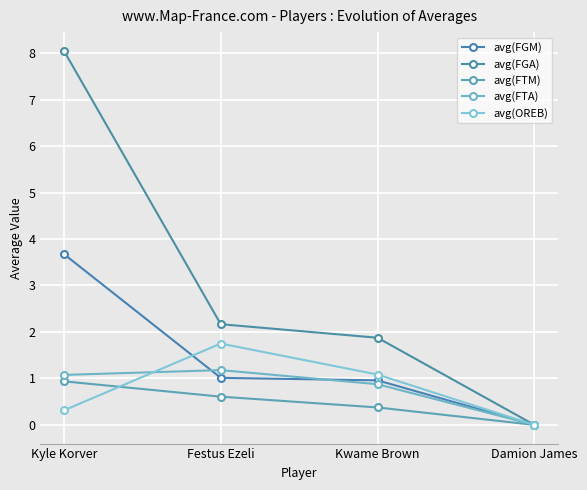

Reading right to left, extract all data points from this chart.

avg(FGM): Damion James=0.0	Kwame Brown=1.0	Festus Ezeli=1.0	Kyle Korver=3.7
avg(FGA): Damion James=0.0	Kwame Brown=1.9	Festus Ezeli=2.2	Kyle Korver=8.1
avg(FTM): Damion James=0.0	Kwame Brown=0.4	Festus Ezeli=0.6	Kyle Korver=0.9
avg(FTA): Damion James=0.0	Kwame Brown=0.9	Festus Ezeli=1.2	Kyle Korver=1.1
avg(OREB): Damion James=0.0	Kwame Brown=1.1	Festus Ezeli=1.8	Kyle Korver=0.3